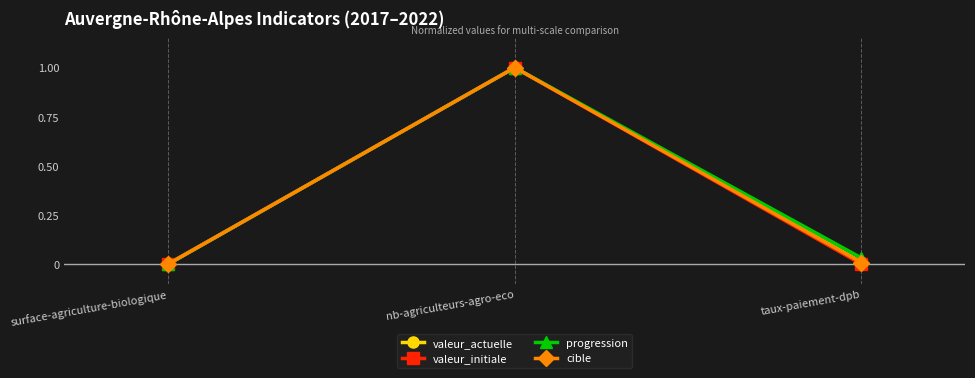

How many lines are shown in the chart?

4